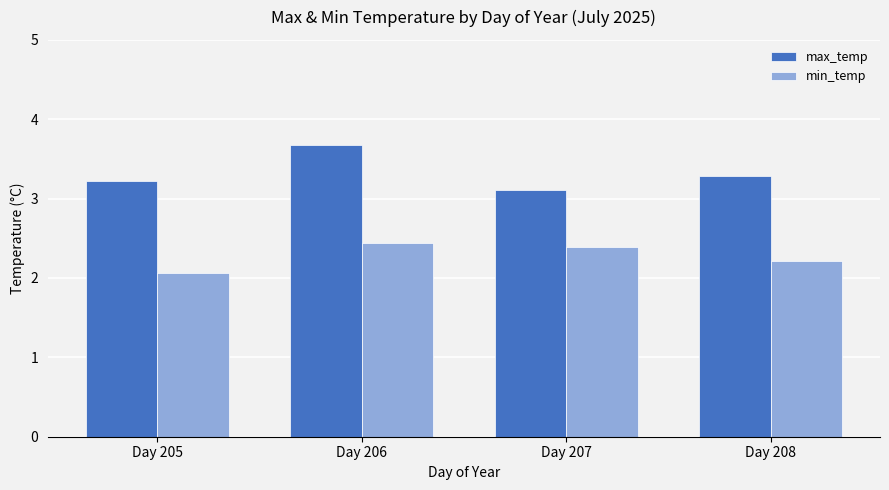

List the series in order of their overall mean, highest first.

max_temp, min_temp